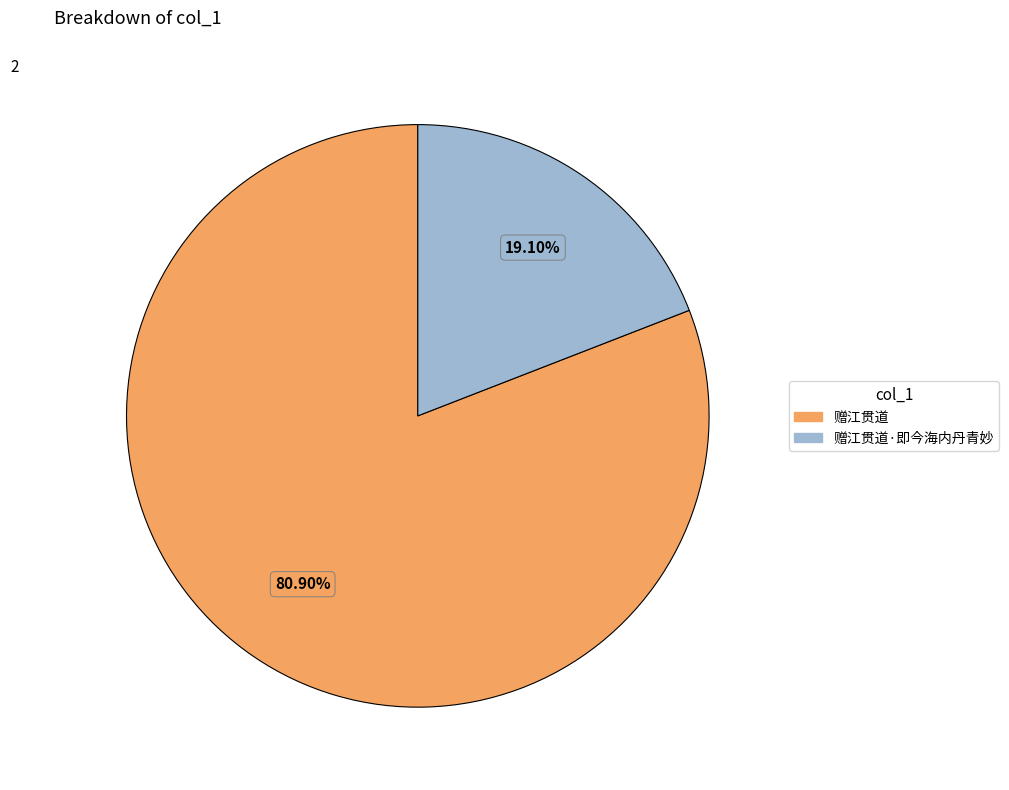

Which category has the biggest portion of the pie?

赠江贯道